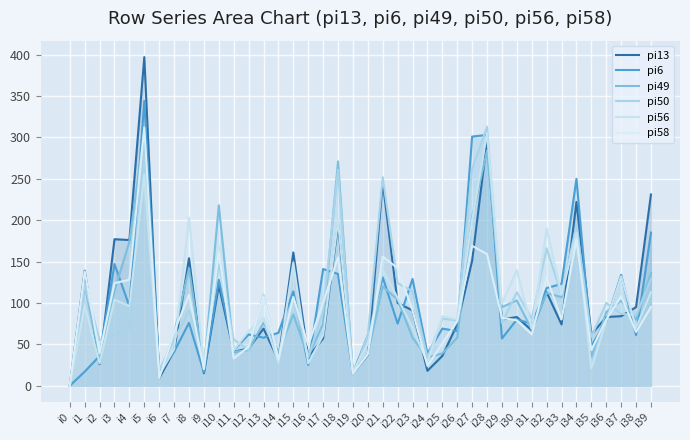

True or false: pi6 and pi13 cross at least once.

True